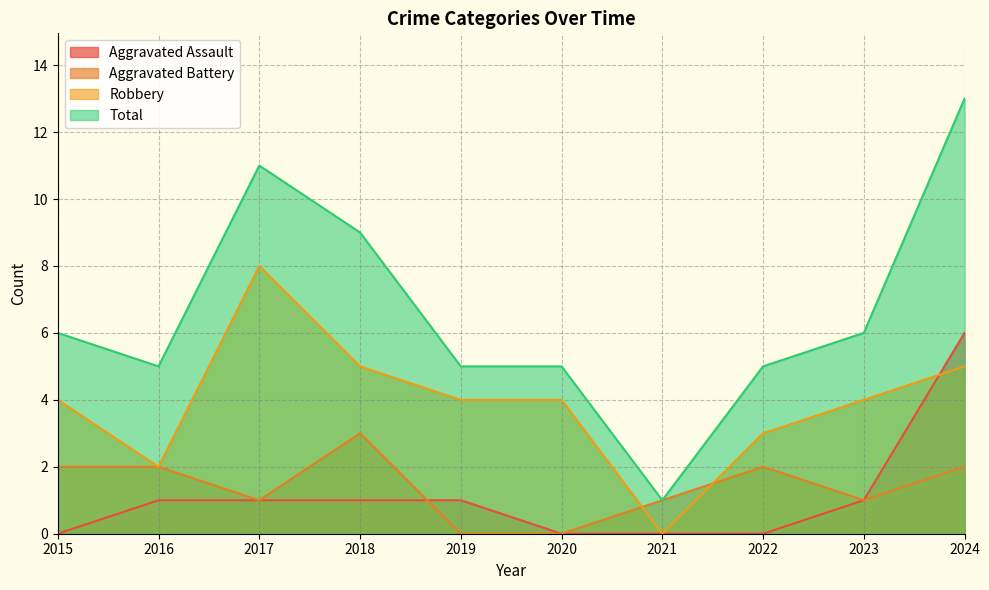

List the series in order of their peak value, lowest first.

Aggravated Battery, Aggravated Assault, Robbery, Total